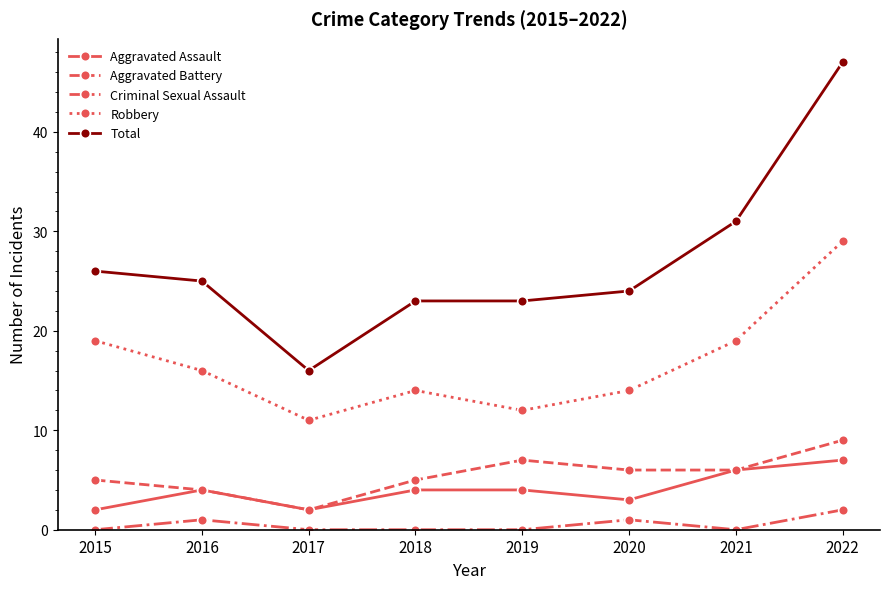

True or false: Total has a value of 24 at 2020.

True